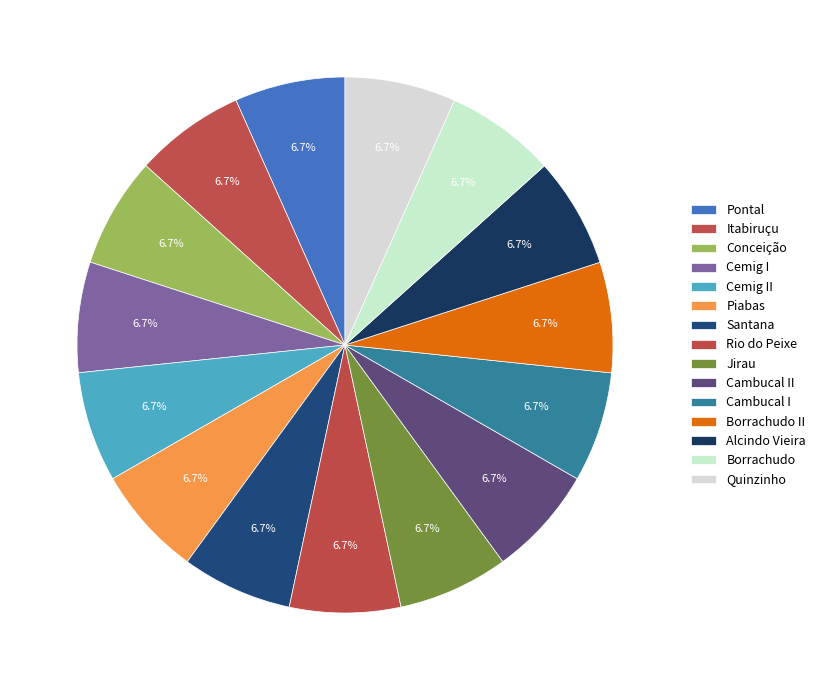

To the nearest percent, what portion does Borrachudo represent?

7%